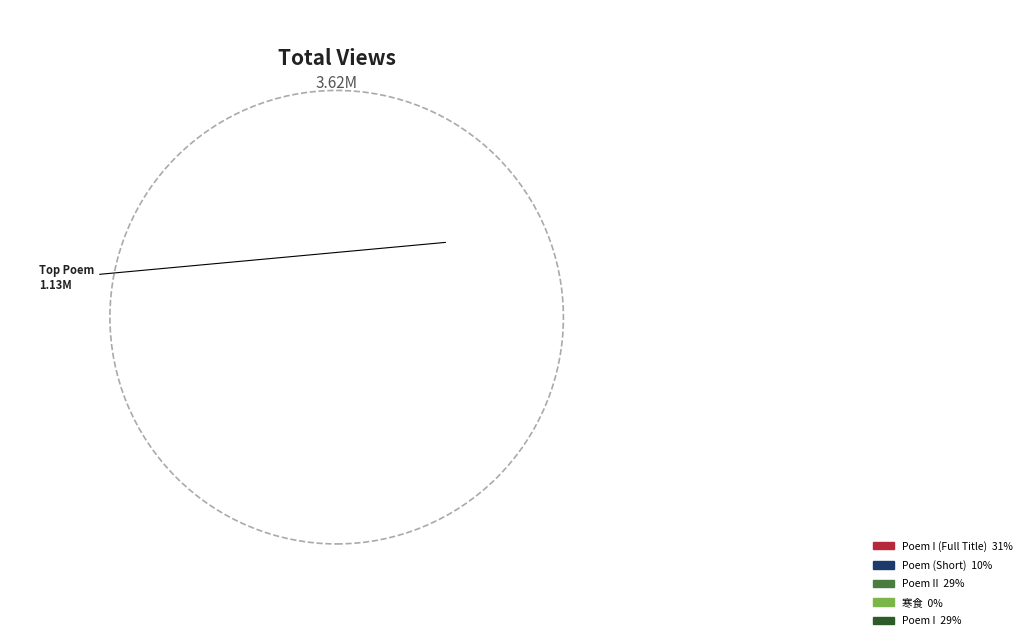

Is the sum of 五月望日会食普满院夜归作诗二首呈文中县丞玉老禅师江敩王彧 其二 and 五月望日会食普满院夜归作诗二首呈文中县丞玉老禅师江敩王彧 其一 greater than half?

Yes